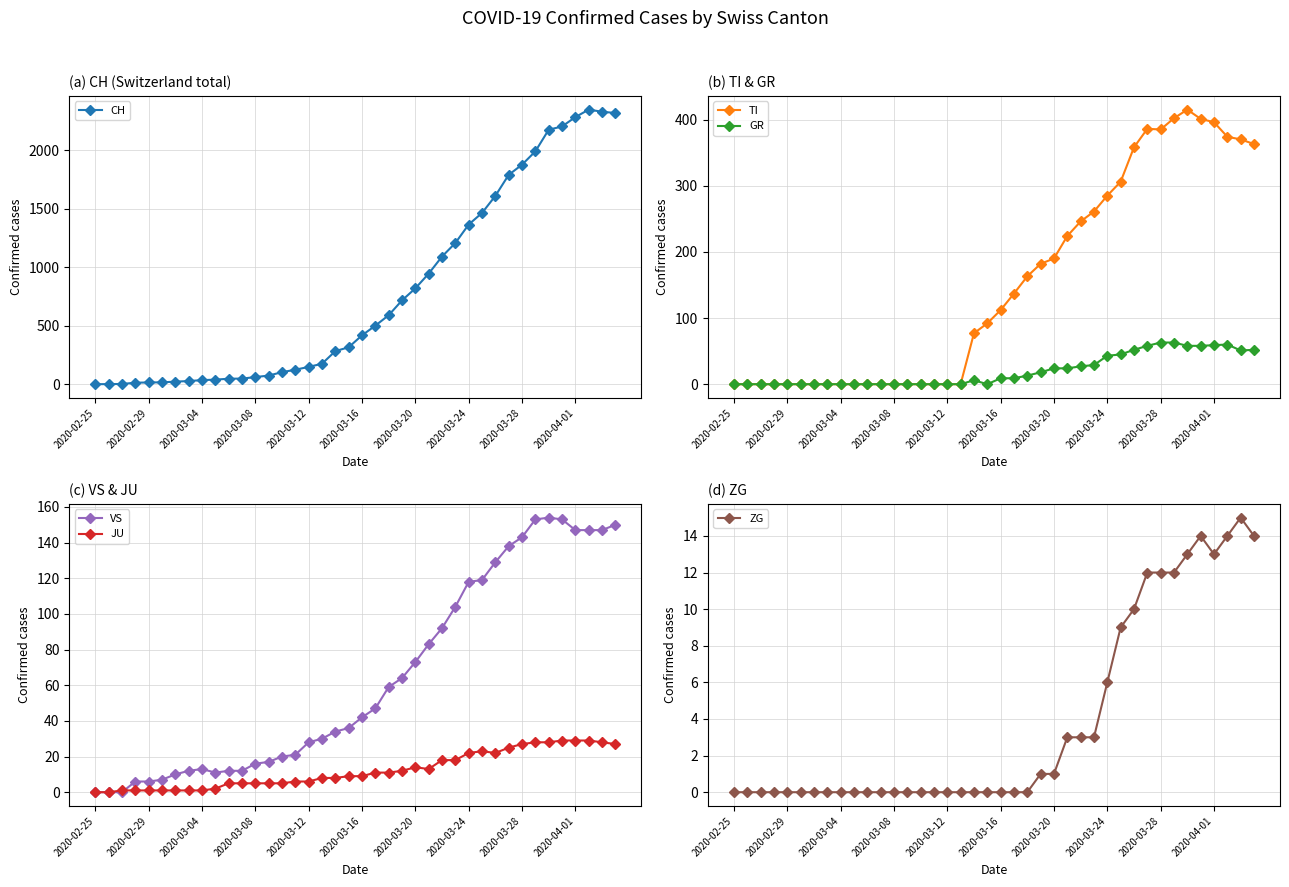

At how many categories does at least one series exceed 227?

22